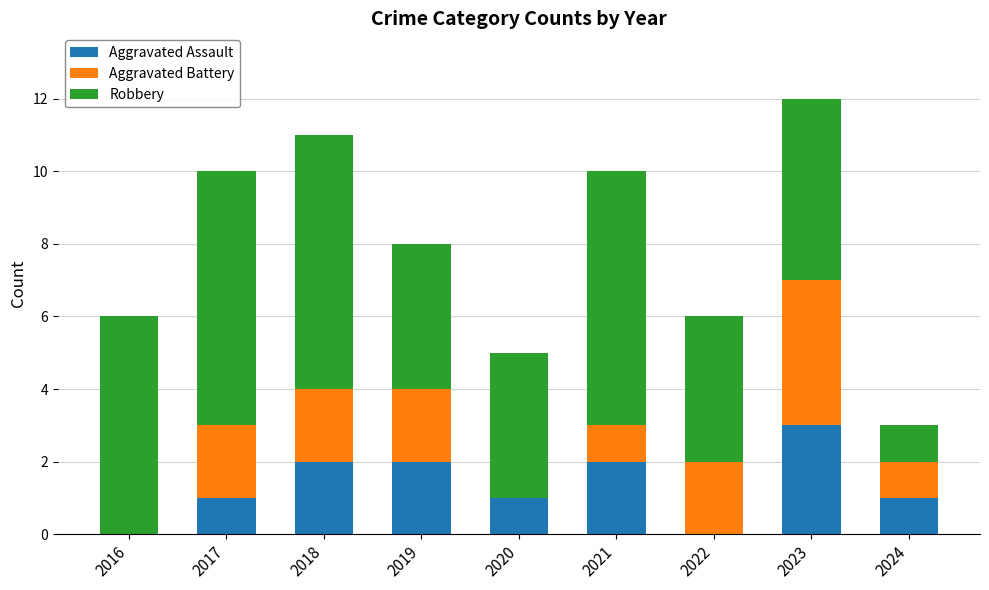

At which category is the sum across all series the highest?

2023